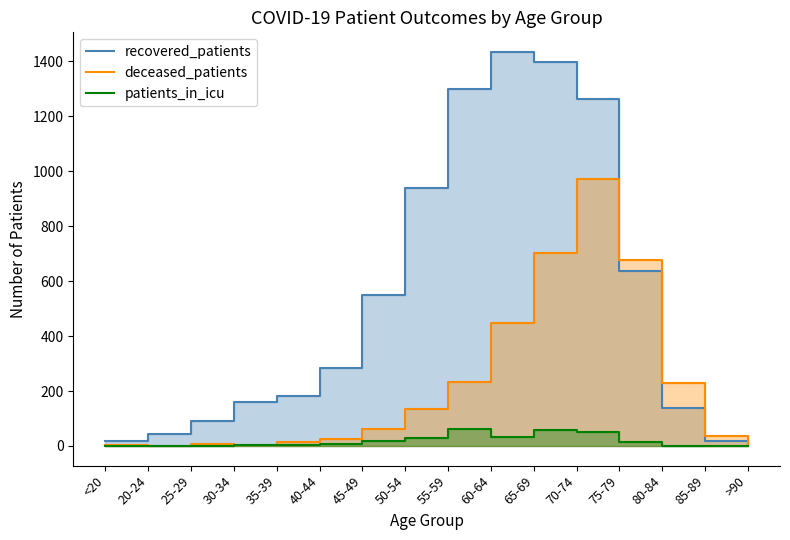

What is the average value of the deceased_patients series?

222